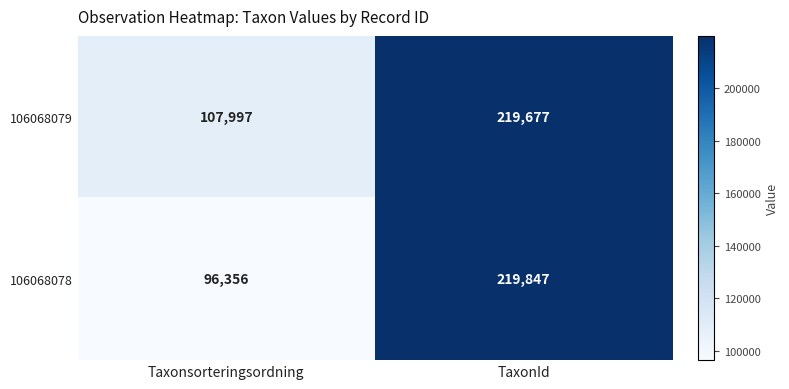

Rank the series by their maximum value, from highest to lowest.

106068078, 106068079